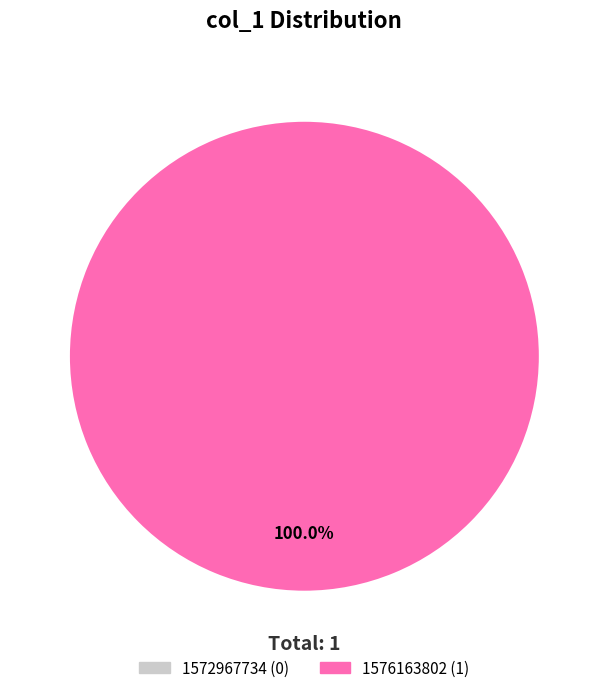

Is there a majority slice in this chart?

Yes